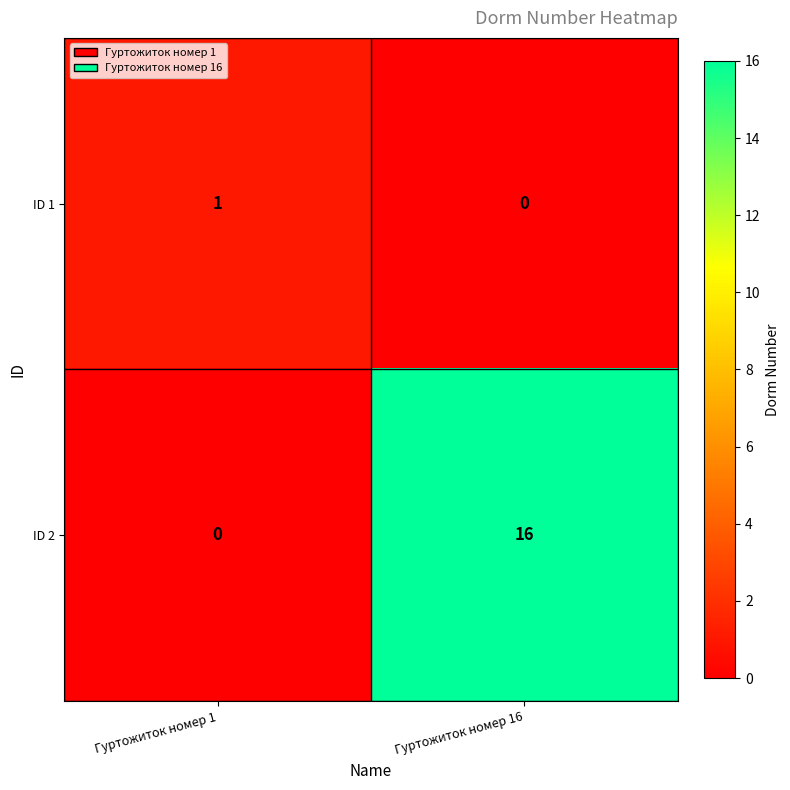

What is the highest value of the ID 2 series?

16